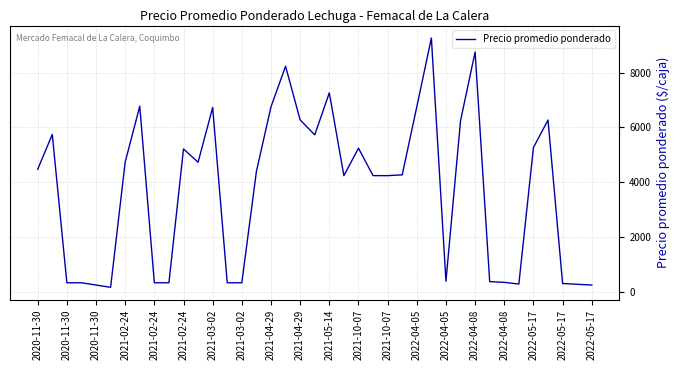

What is the difference between the maximum and minimum values?

9093